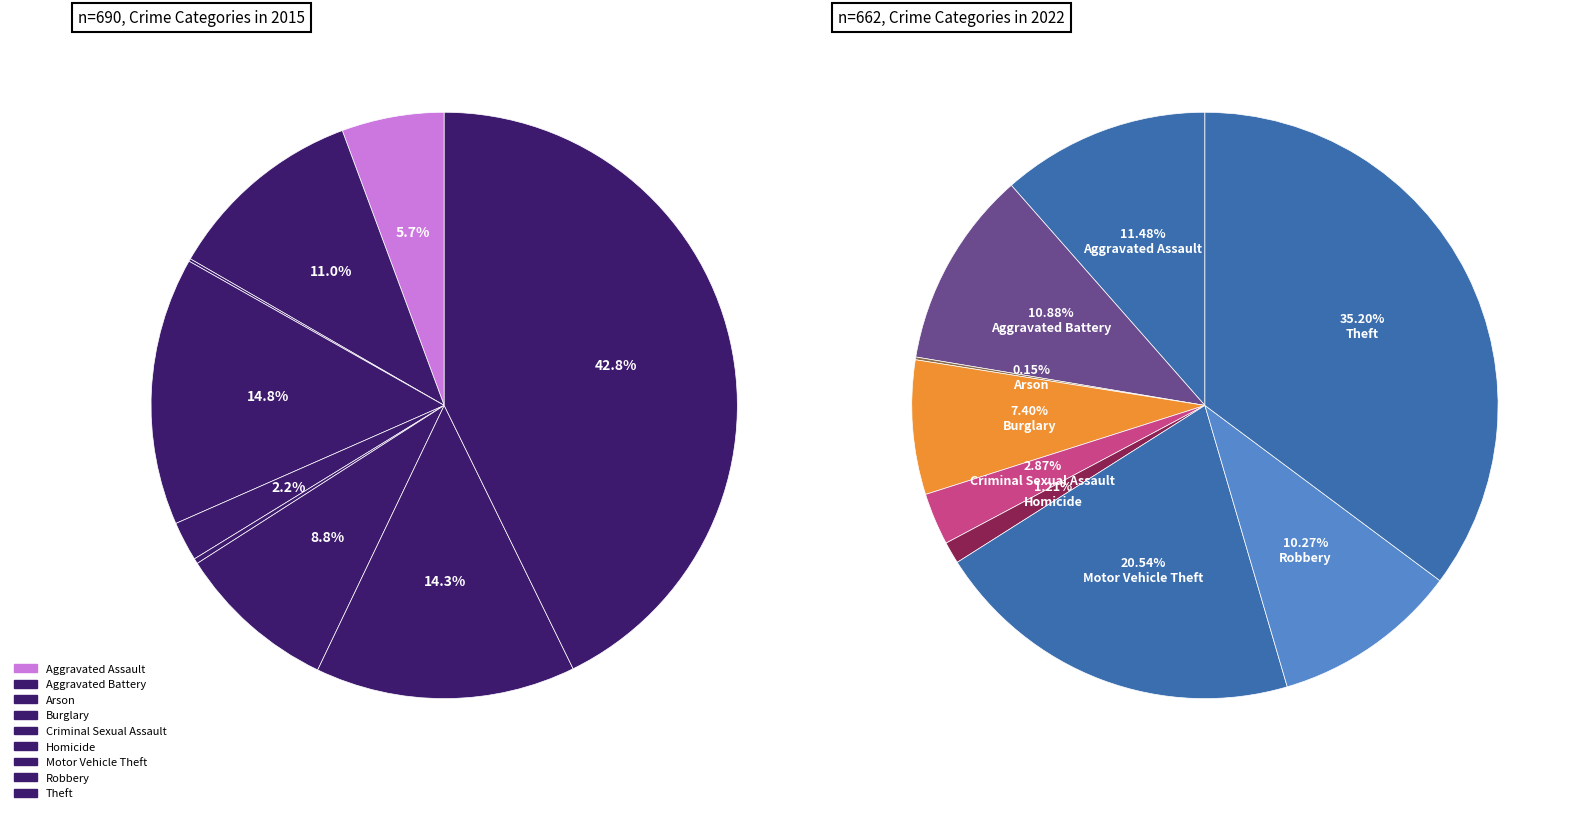

Which slice is the largest?

Theft